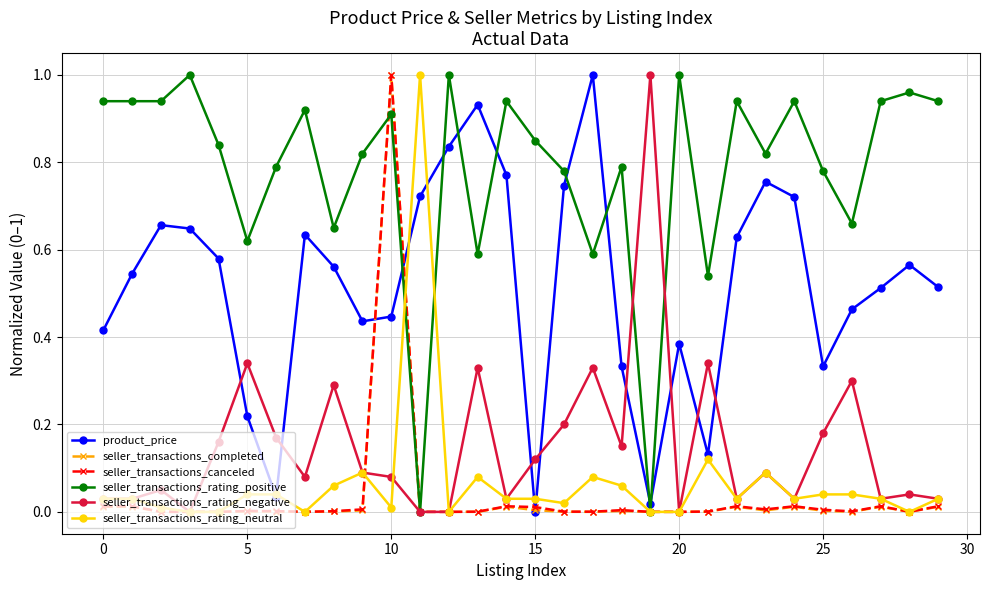

True or false: seller_transactions_canceled has more than 2 points higher than both neighbors.

True